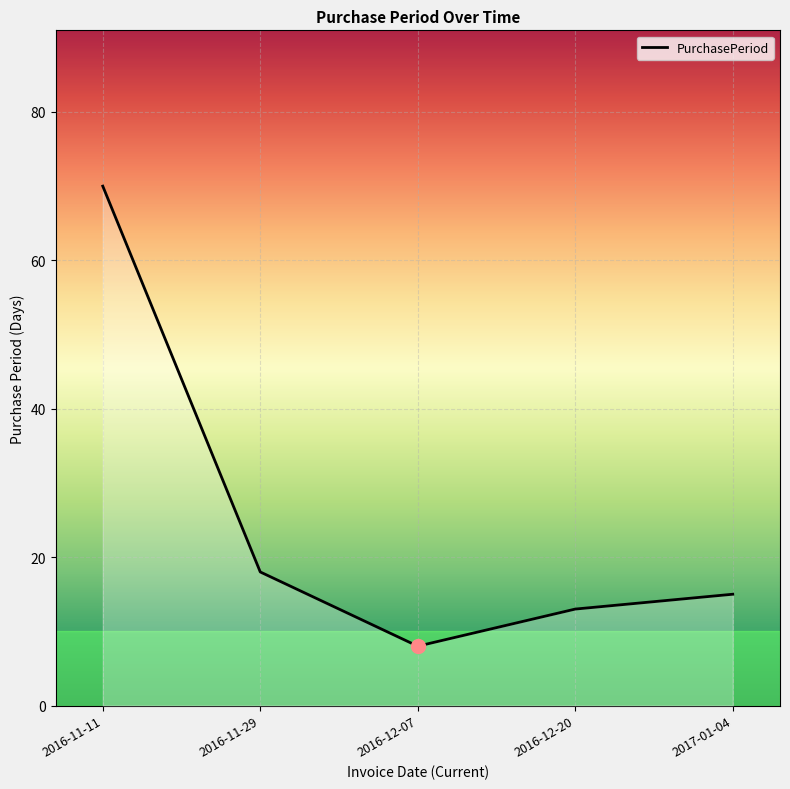

What is the smallest value displayed?

8